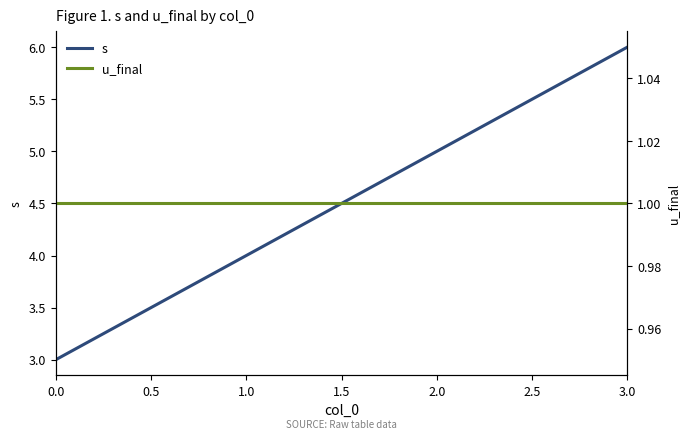

True or false: s has more than 0 interior local peaks.

False